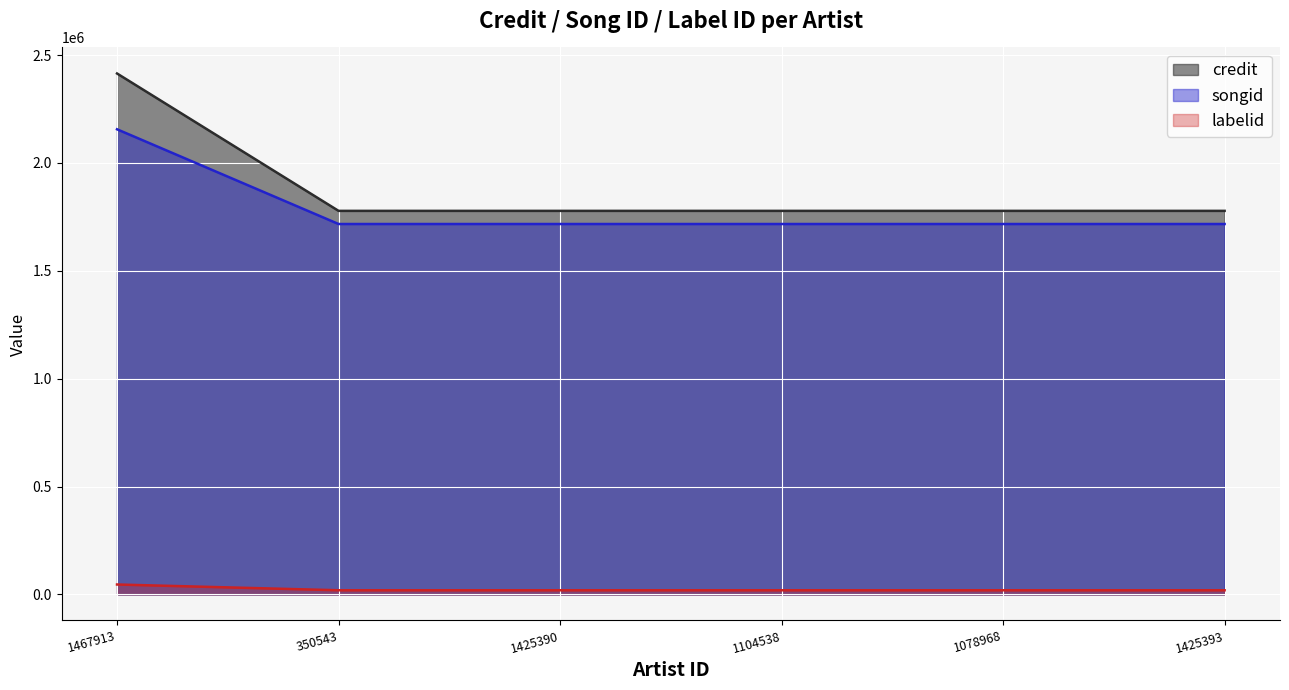

True or false: songid and credit cross at least once.

False